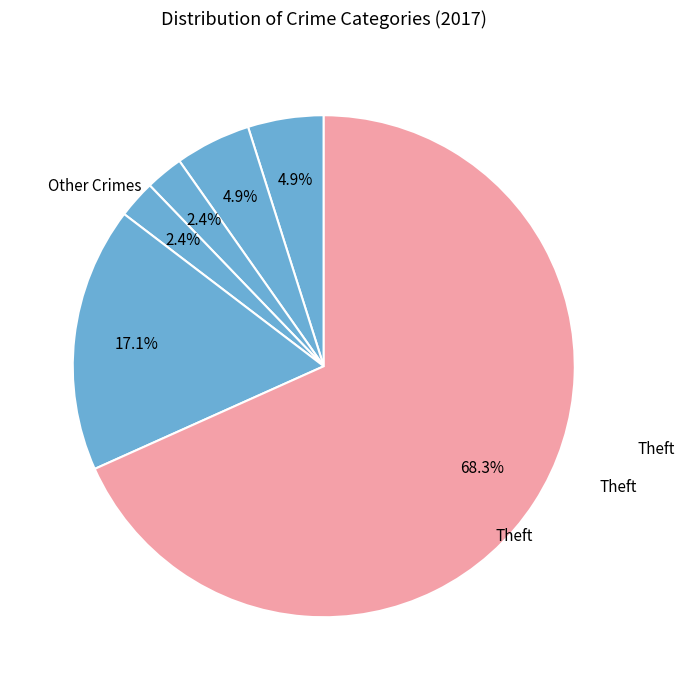

Which category has the biggest portion of the pie?

Theft